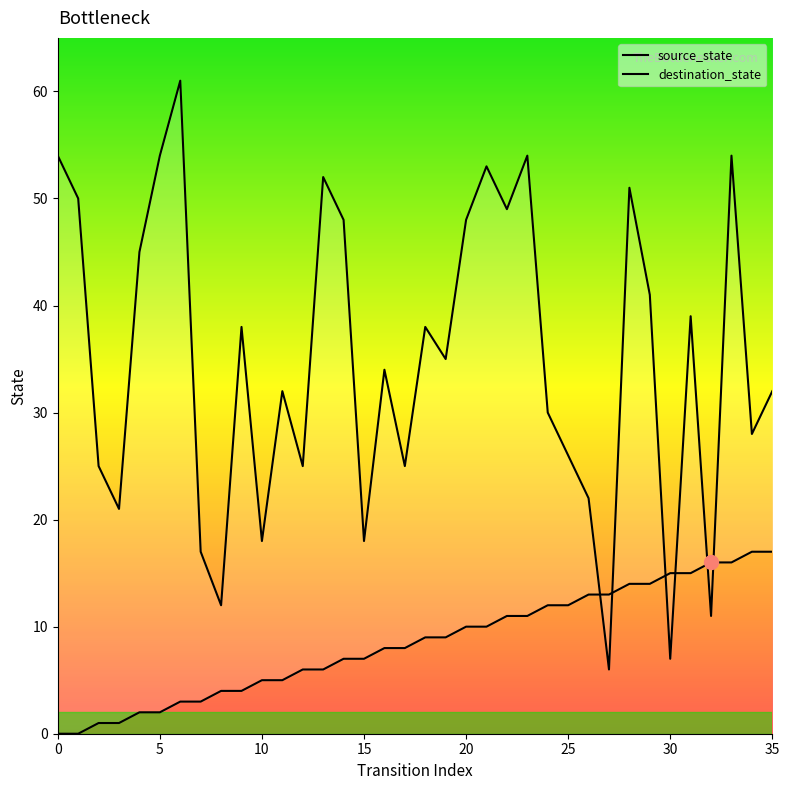

Reading right to left, what are all the values shown in this chart?

source_state: 17	17	16	16	15	15	14	14	13	13	12	12	11	11	10	10	9	9	8	8	7	7	6	6	5	5	4	4	3	3	2	2	1	1	0	0
destination_state: 32	28	54	11	39	7	41	51	6	22	26	30	54	49	53	48	35	38	25	34	18	48	52	25	32	18	38	12	17	61	54	45	21	25	50	54